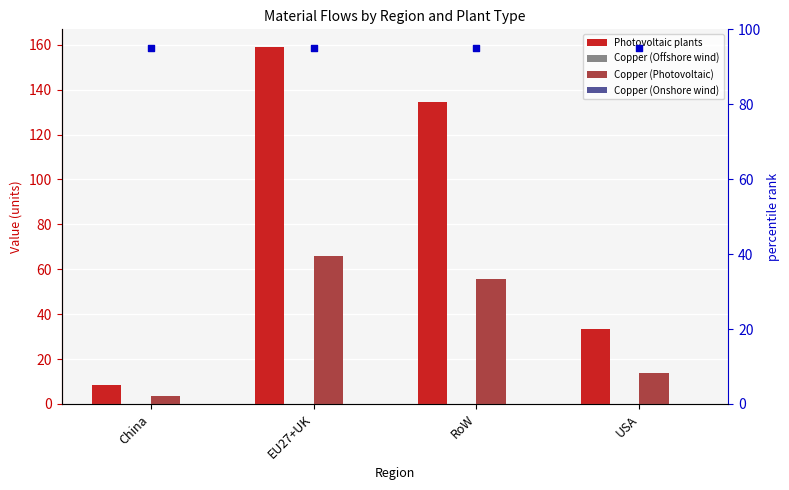

At which category is the sum across all series the highest?

EU27+UK